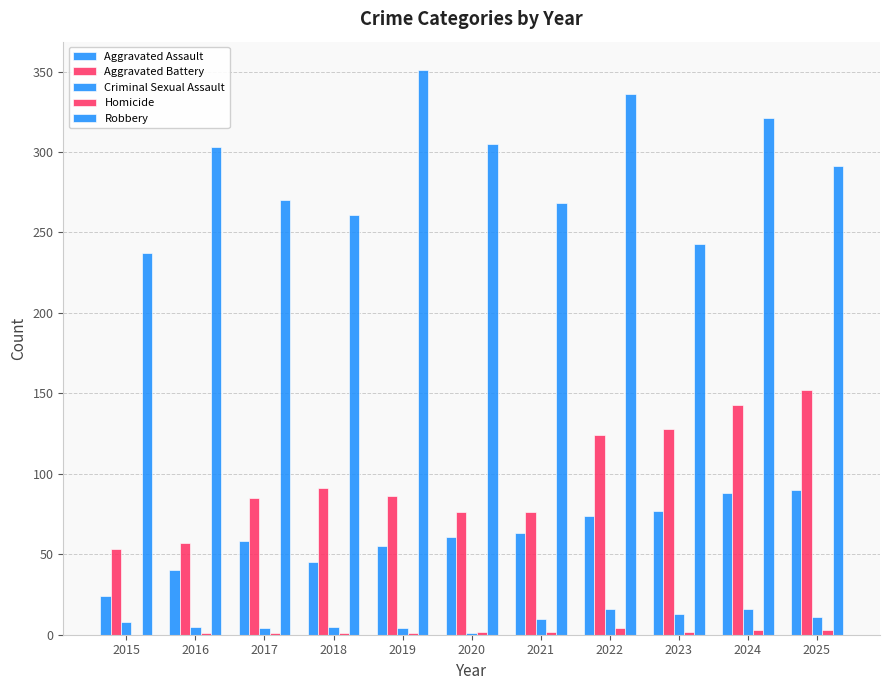

Which series has the largest range (max minus min)?

Robbery